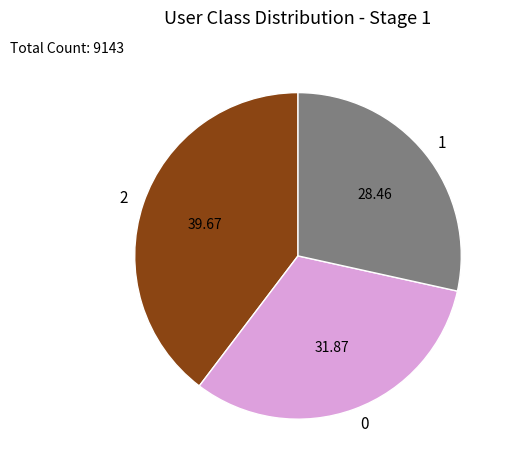

Does any single category account for the majority?

No